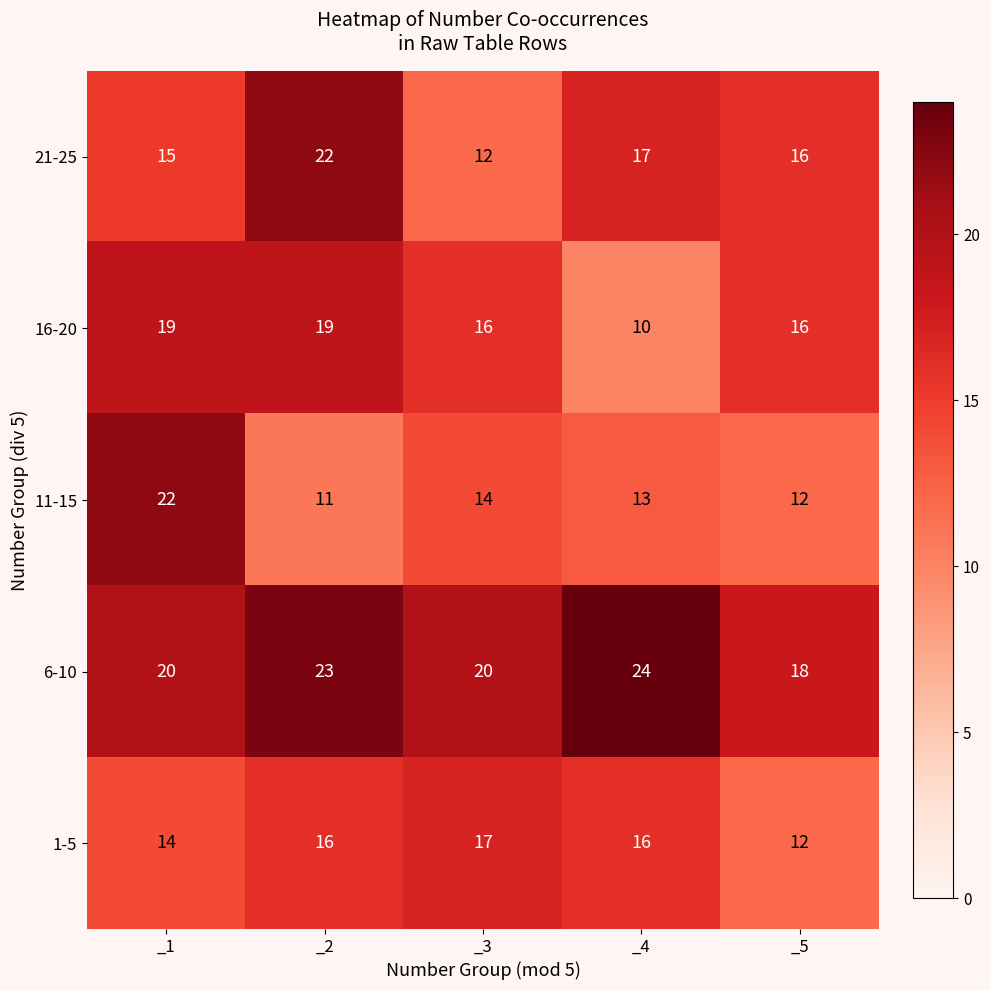

Reading right to left, list all the values displayed in this chart.

21-25: _5=16	_4=17	_3=12	_2=22	_1=15
16-20: _5=16	_4=10	_3=16	_2=19	_1=19
11-15: _5=12	_4=13	_3=14	_2=11	_1=22
6-10: _5=18	_4=24	_3=20	_2=23	_1=20
1-5: _5=12	_4=16	_3=17	_2=16	_1=14